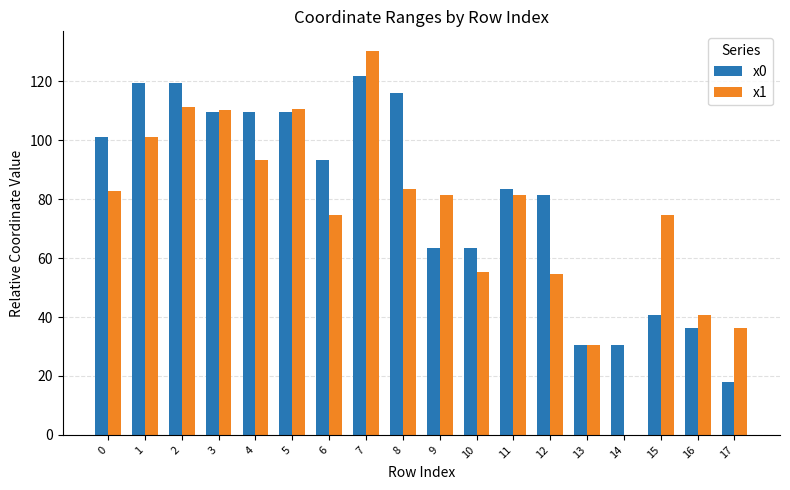

Does the chart contain stacked bars?

No